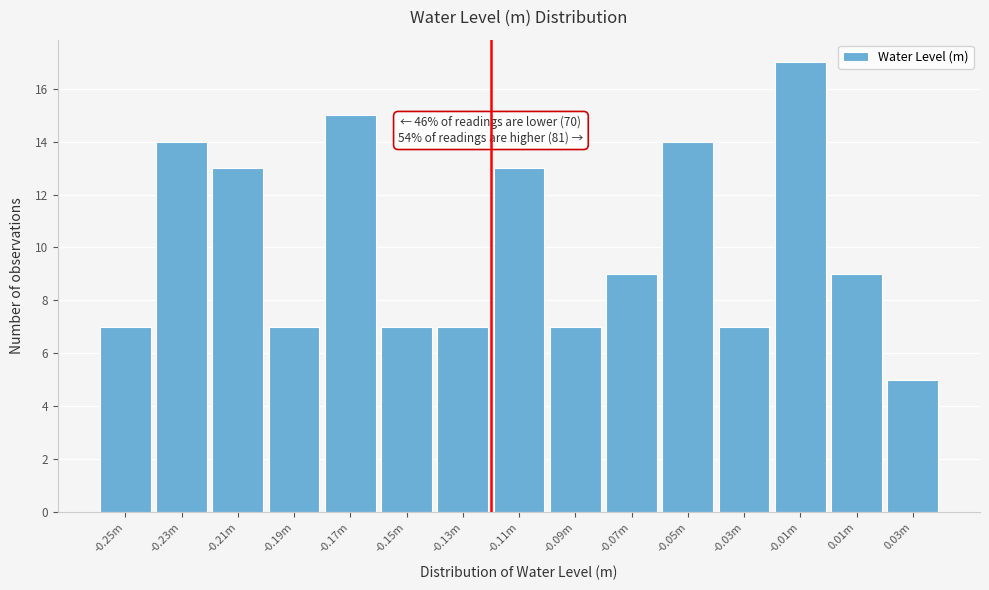

Reading left to right, list all the values displayed in this chart.

-0.25m=7	-0.23m=14	-0.21m=13	-0.19m=7	-0.17m=15	-0.15m=7	-0.13m=7	-0.11m=13	-0.09m=7	-0.07m=9	-0.05m=14	-0.03m=7	-0.01m=17	0.01m=9	0.03m=5